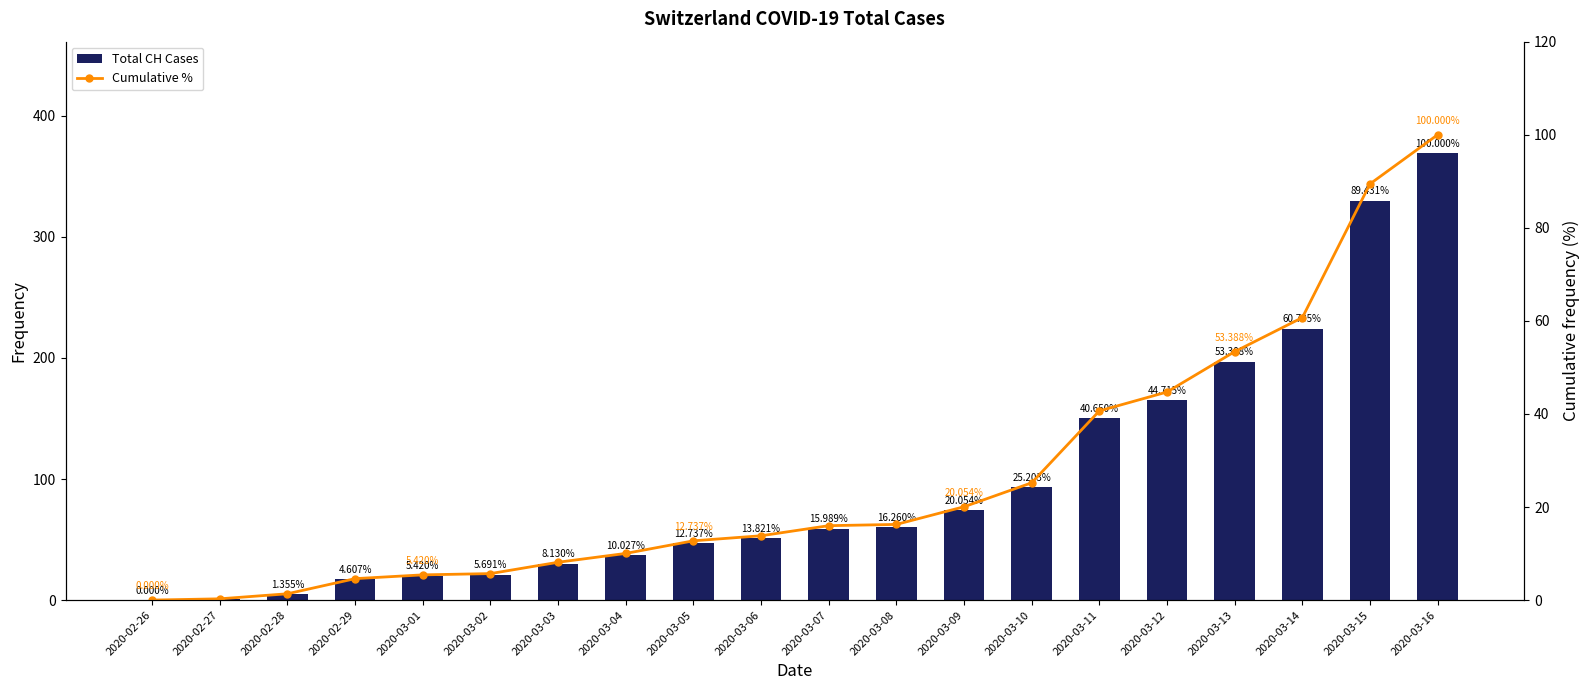

Reading left to right, what are all the values shown in this chart?

Total CH Cases: 0.0	1.0	5.0	17.0	20.0	21.0	30.0	37.0	47.0	51.0	59.0	60.0	74.0	93.0	150.0	165.0	197.0	224.0	330.0	369.0
Cumulative %: 0.0	0.3	1.4	4.6	5.4	5.7	8.1	10.0	12.7	13.8	16.0	16.3	20.1	25.2	40.7	44.7	53.4	60.7	89.4	100.0